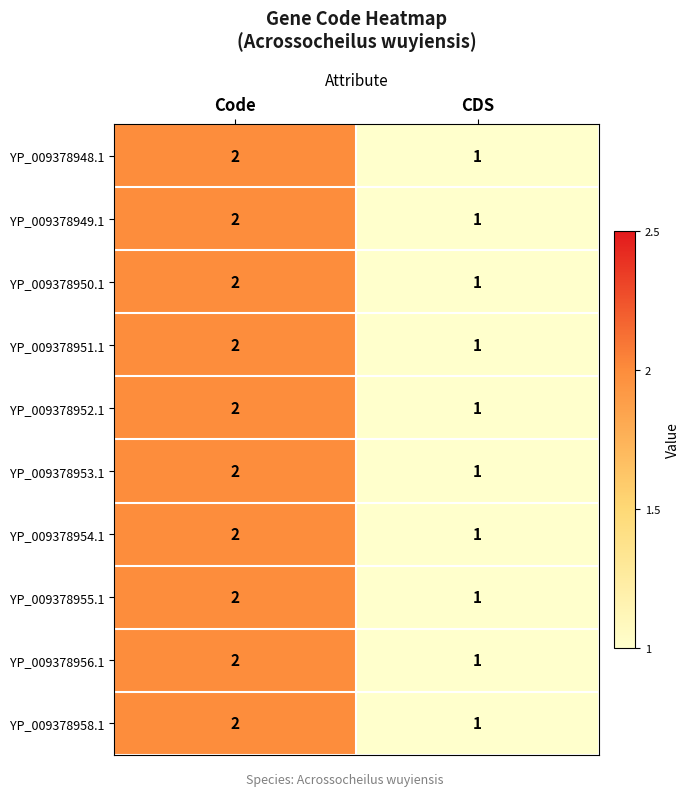

What is the total value across all series at CDS?

10